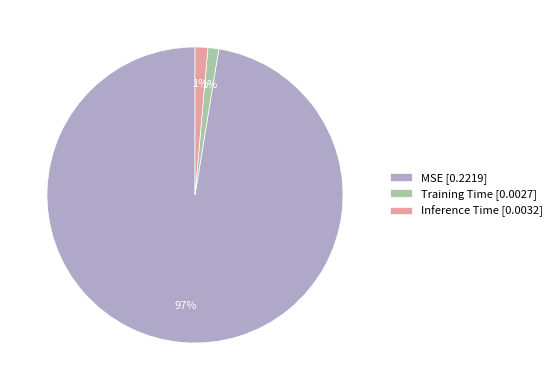

Is it true that MSE is 92% of the pie?

False